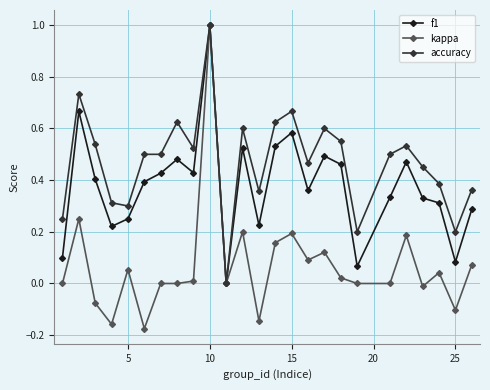

Rank the series by their average value, from lowest to highest.

kappa, f1, accuracy